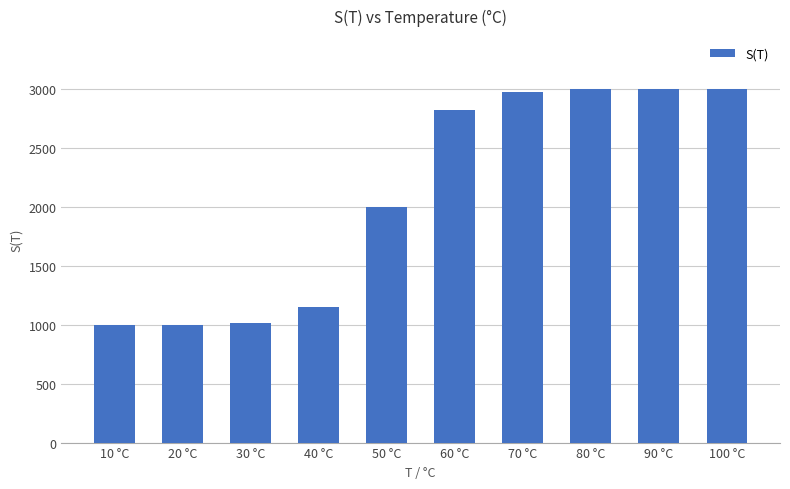

What is the change in value from 20 °C to 50 °C?

+999.3